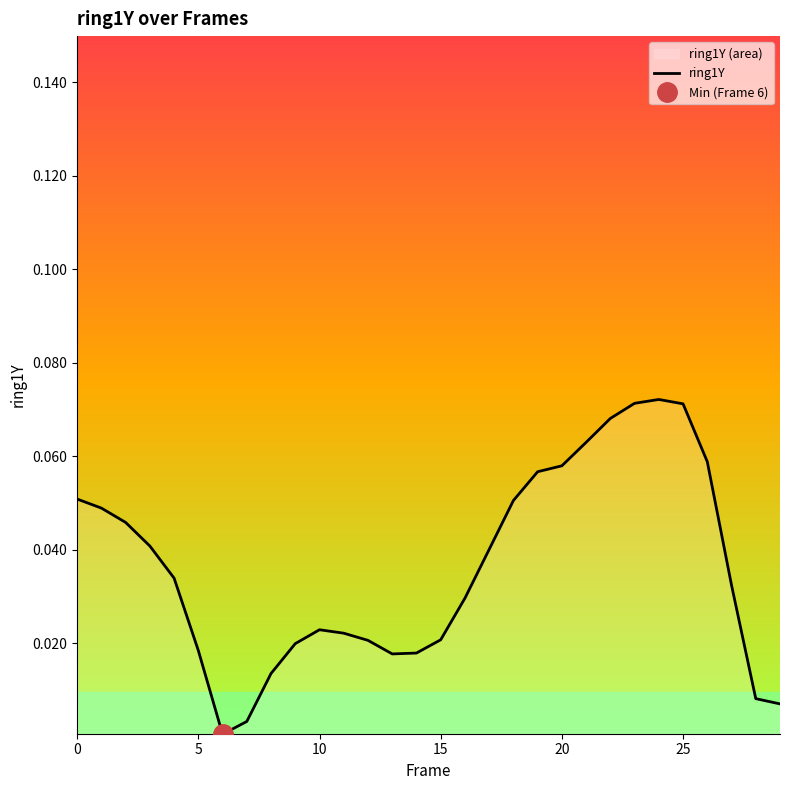

What is the sum of all values?

1.1